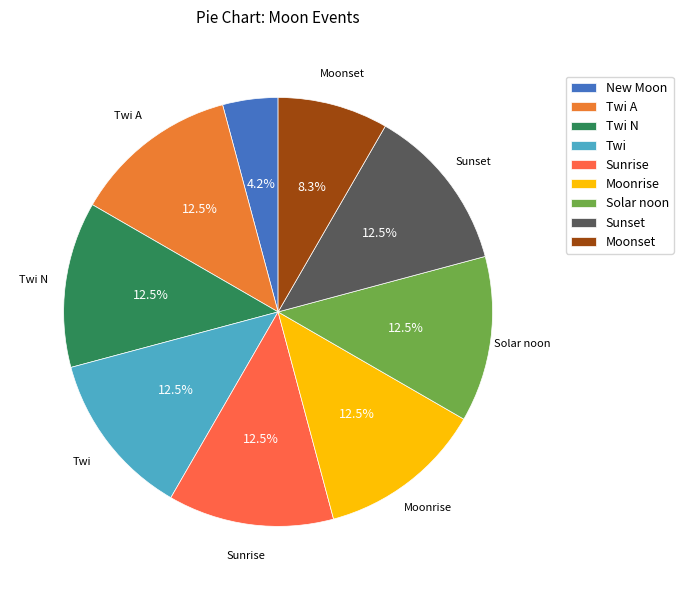

How many segments does this pie chart have?

9